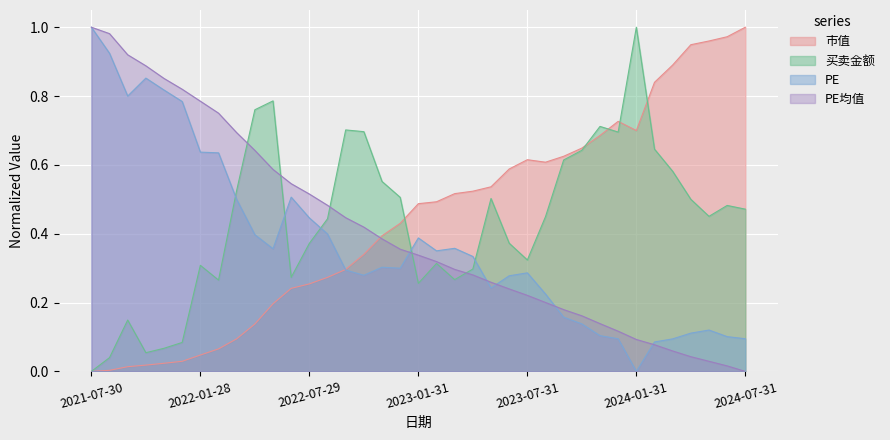

What position from the right is 11?

26